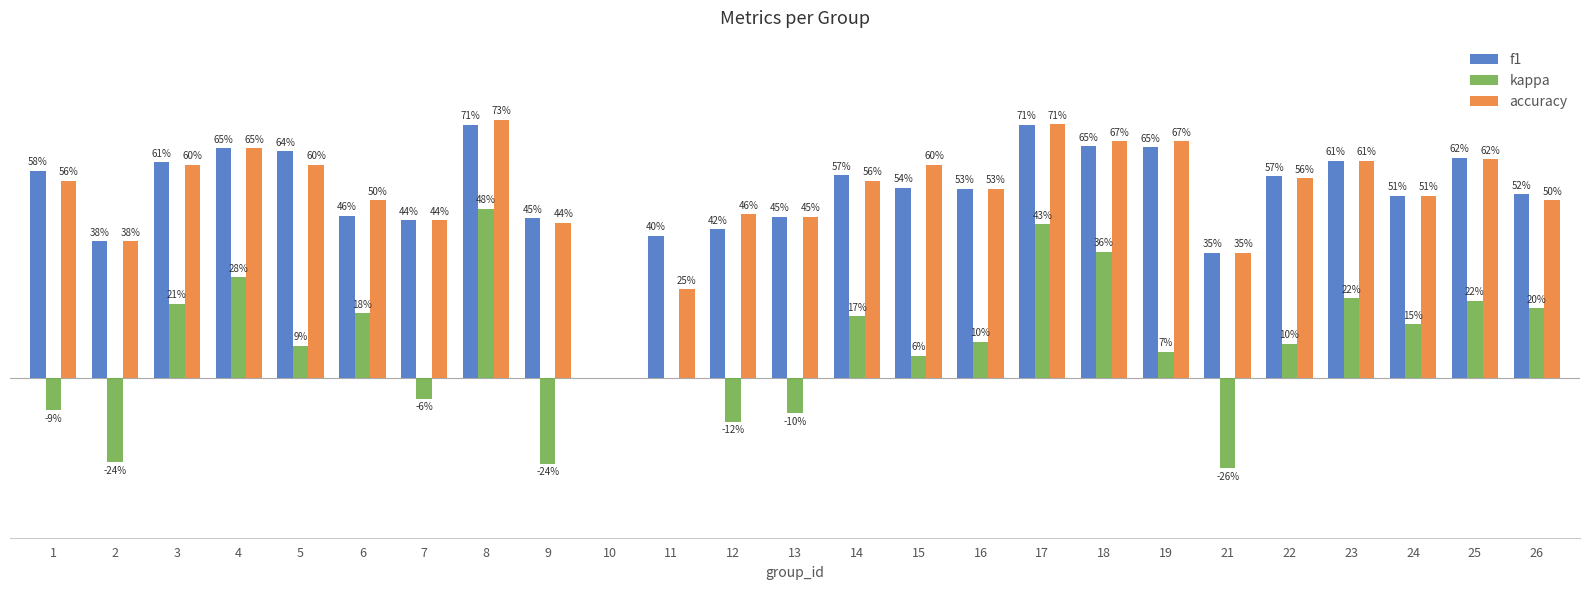

What are all the series names shown in the legend?

f1, kappa, accuracy